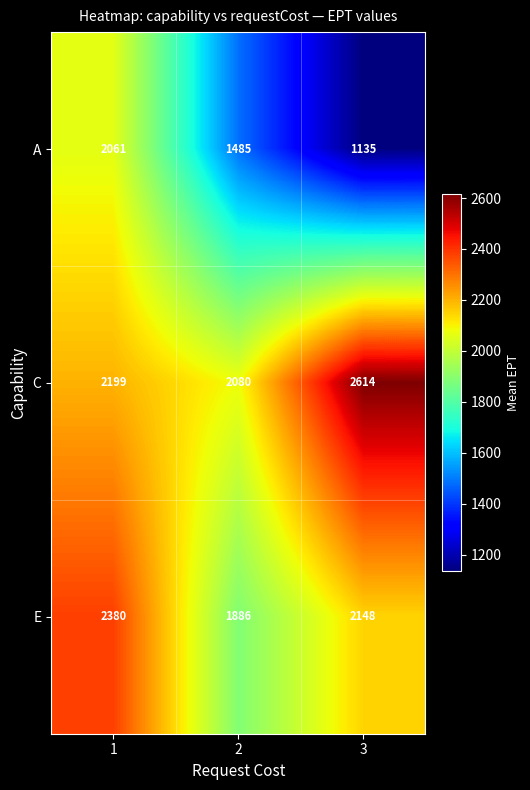

What is the difference between the highest and lowest values at 2?

595